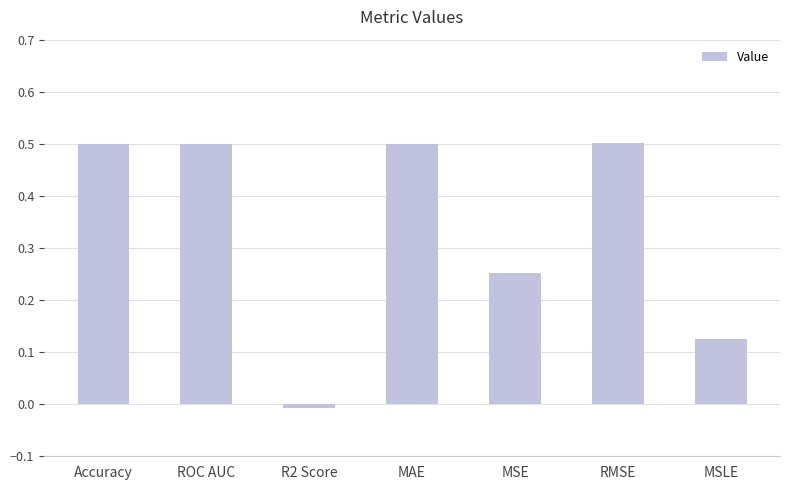

The chart shows a value of 0.2 at MSLE. True or false?

False